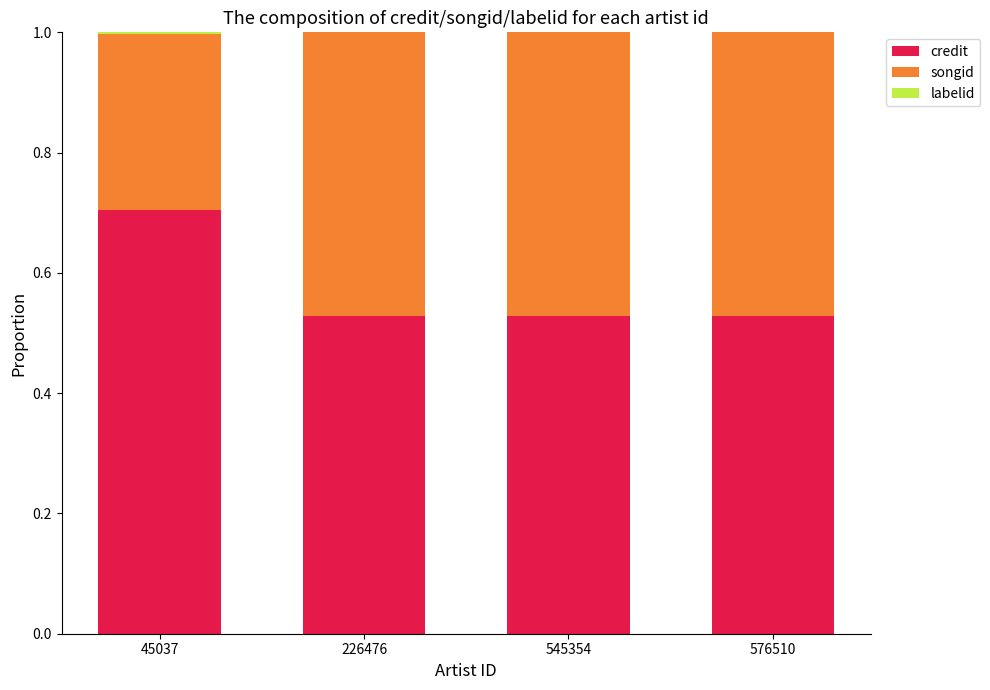

At which label does credit reach its peak?

45037